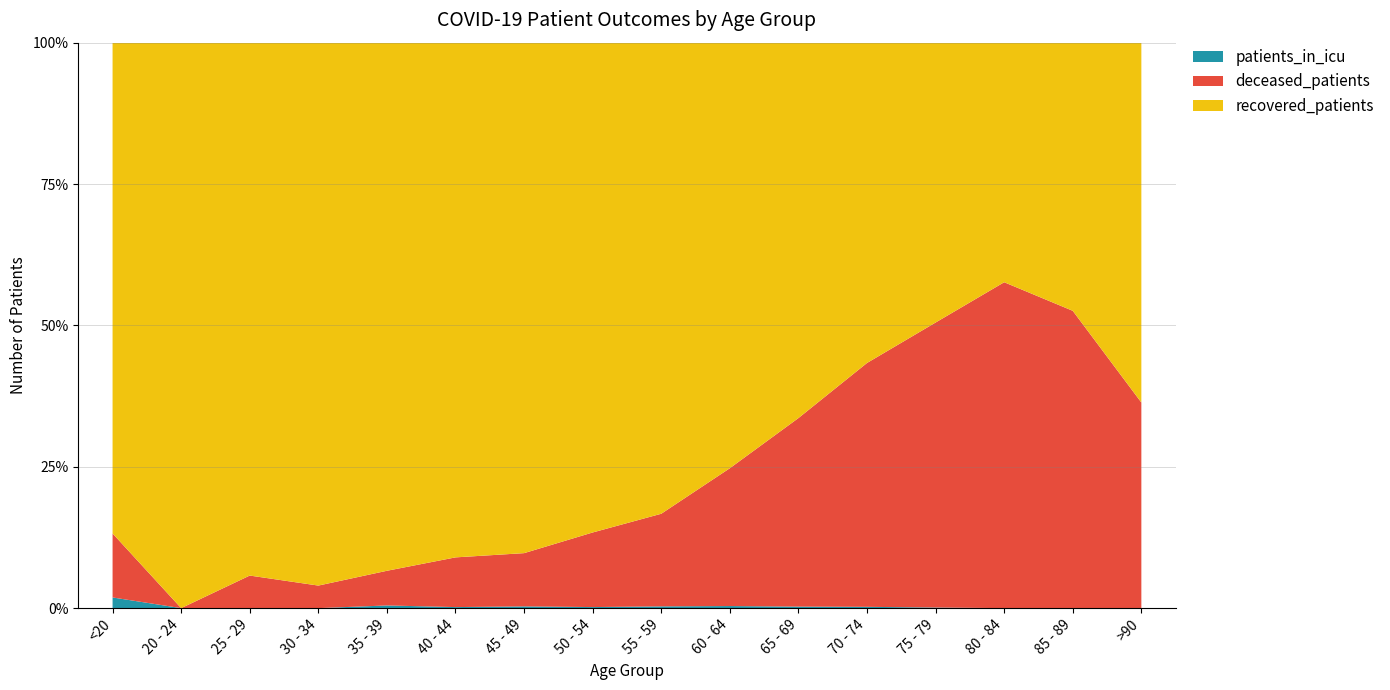

Reading right to left, list all the values displayed in this chart.

patients_in_icu: 0	0	0	2	7	8	10	7	3	3	1	2	0	0	0	1
deceased_patients: 4	51	302	941	1327	1004	662	367	212	92	48	26	13	11	0	6
recovered_patients: 7	46	222	924	1743	1999	2044	1867	1392	882	497	396	313	180	107	46